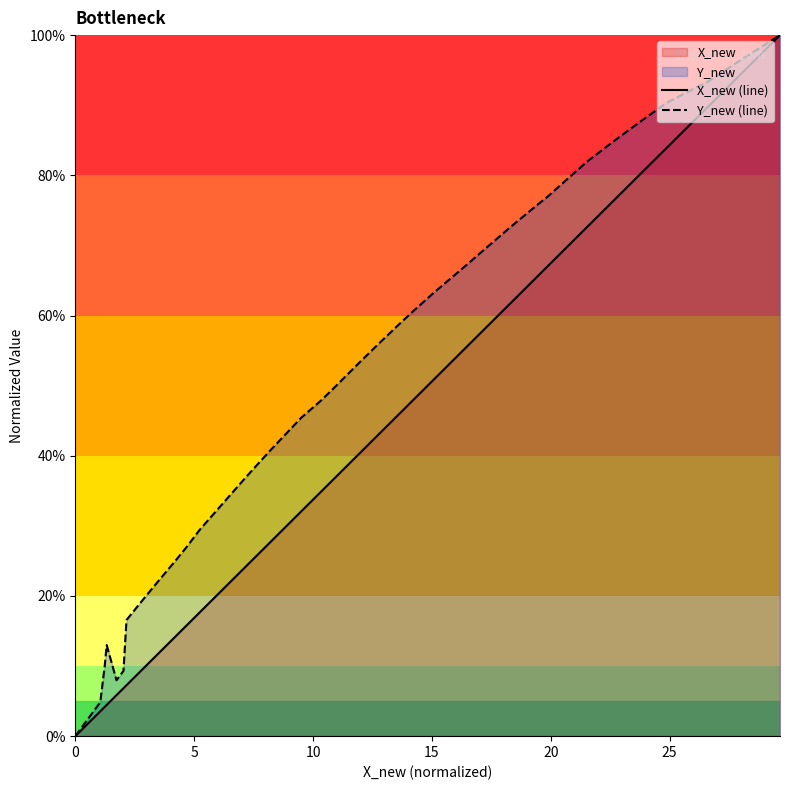

What is the maximum value for Y_new (line)?

100.0